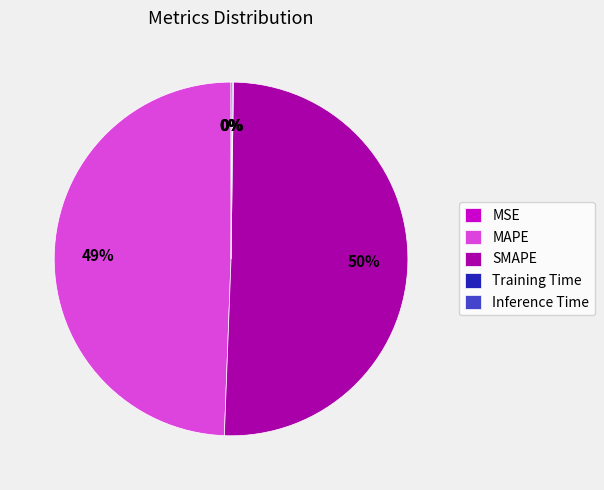

To the nearest percent, what percentage of the pie is MAPE?

49%